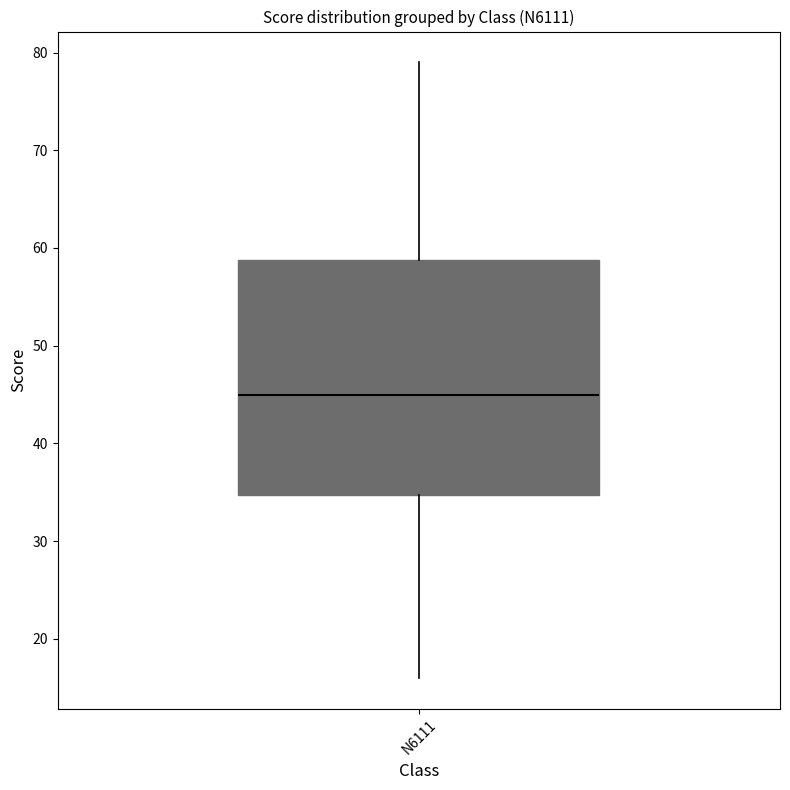

Read this box plot against the y-axis: the position of the median line, the range covered by the box, and the ends of both whiskers. The values are not printed on the chart, so give them approximately, as read against the axis.

median 45, box 35 to 59, whiskers 16 to 79